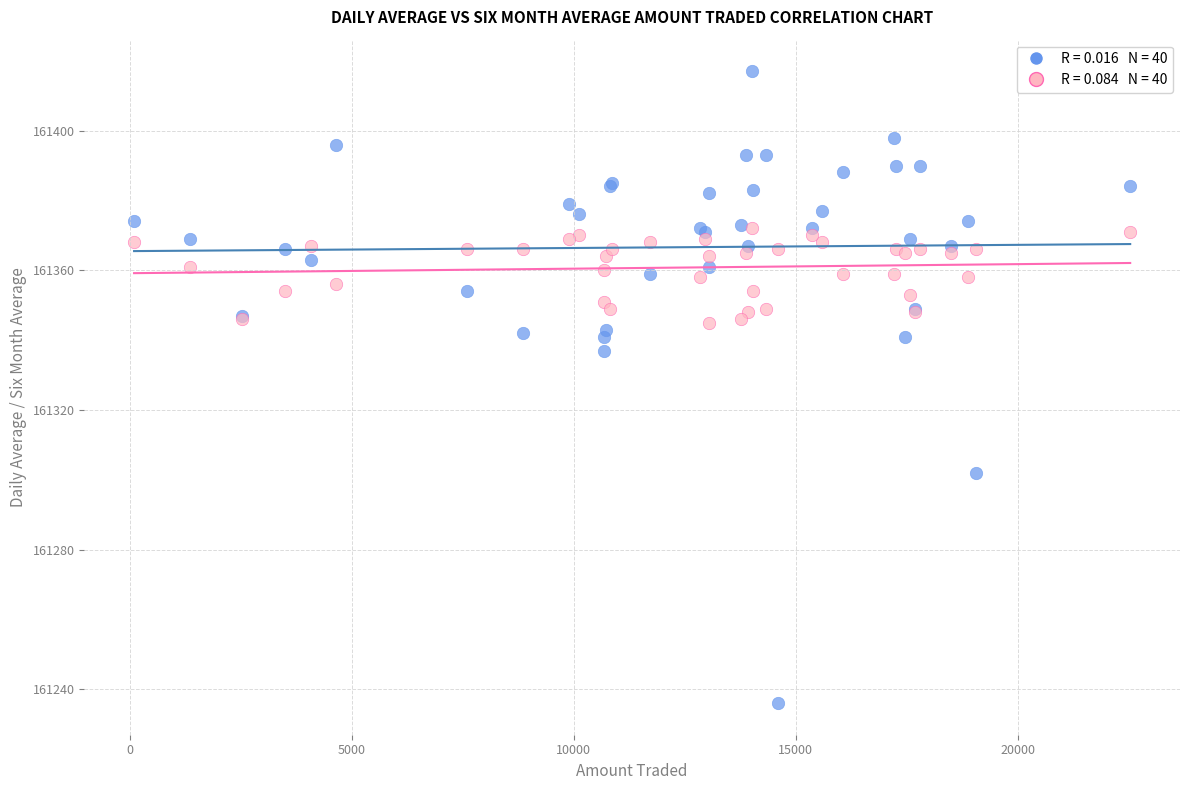

Across all series, what Y value is closest to 161326?

161337